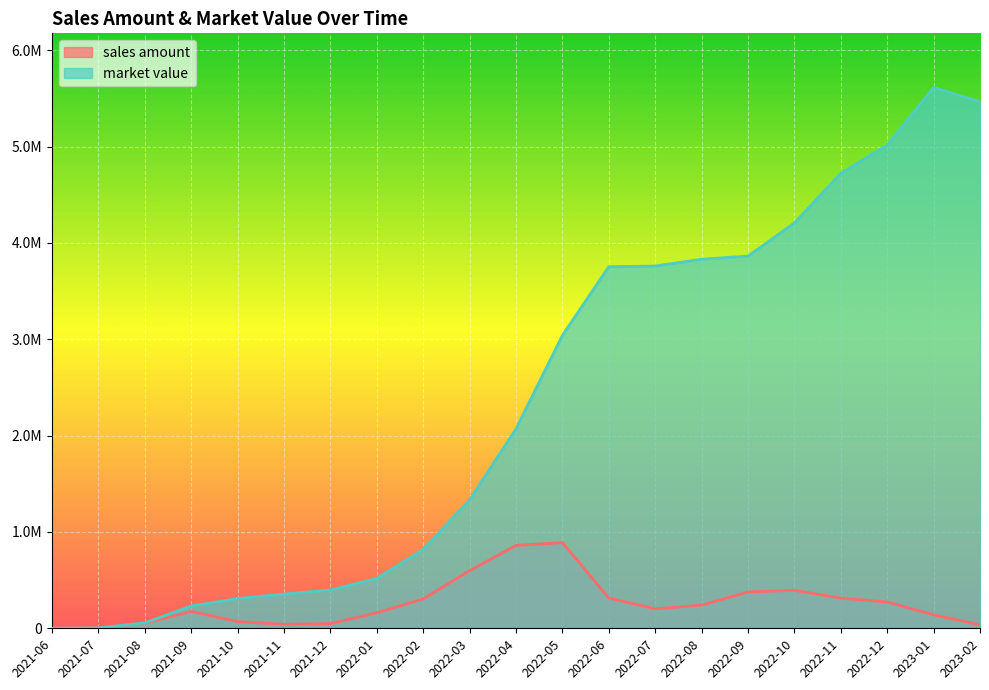

Is the value of sales amount at 2023-01 greater than the value of market value at 2022-01?

No